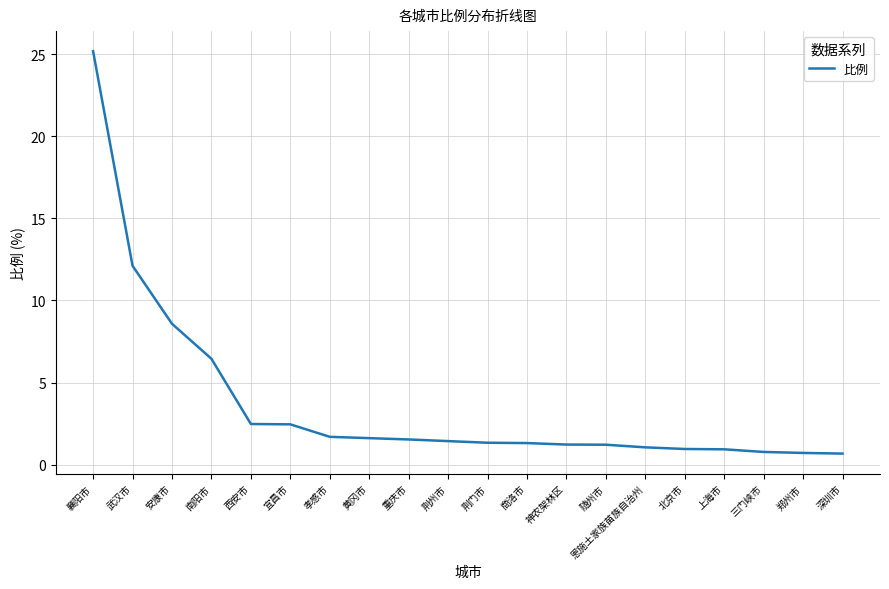

What is the smallest value displayed?

0.7